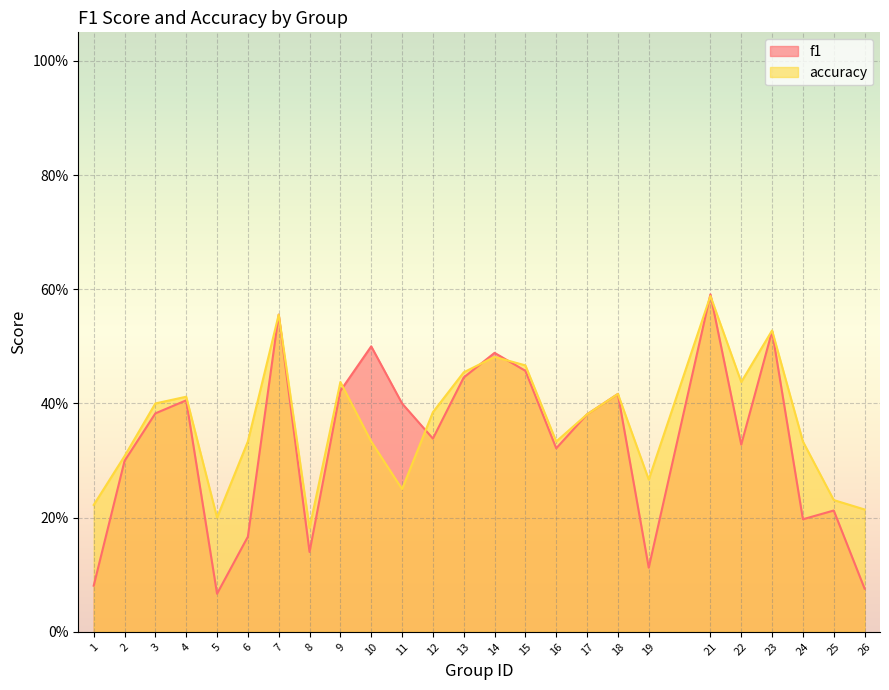

The f1 series shows 0.1 at 26. True or false?

True